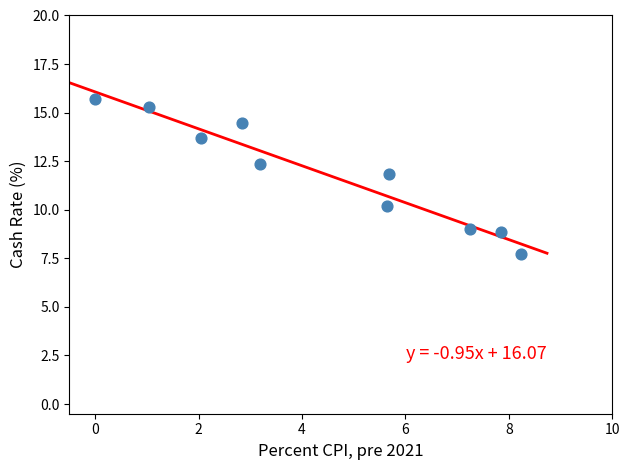

What is the average Y value?

11.9